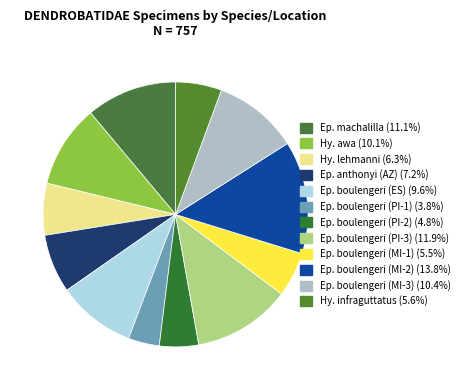

How many segments does this pie chart have?

12